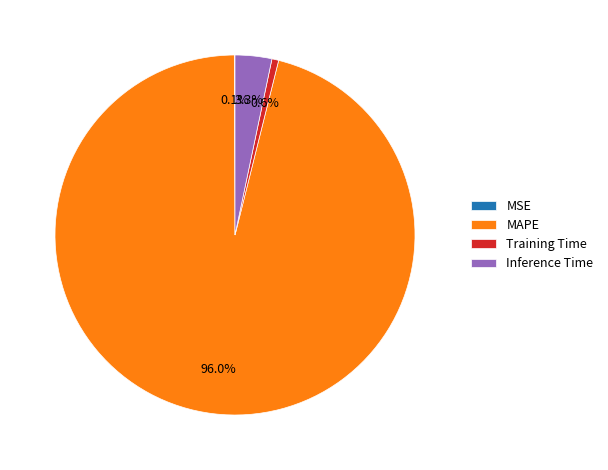

What portion of the pie excludes Inference Time?

96.7%